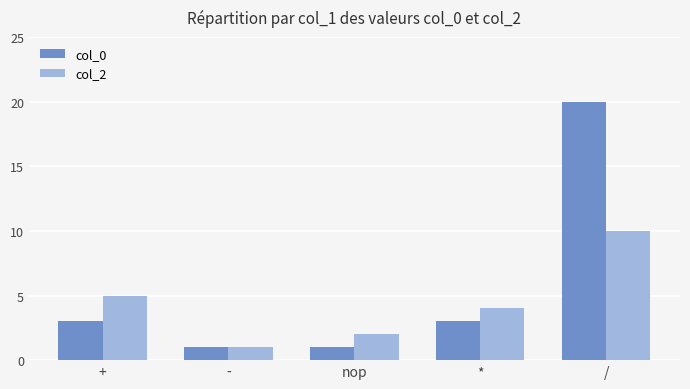

What position from the right is nop?

3